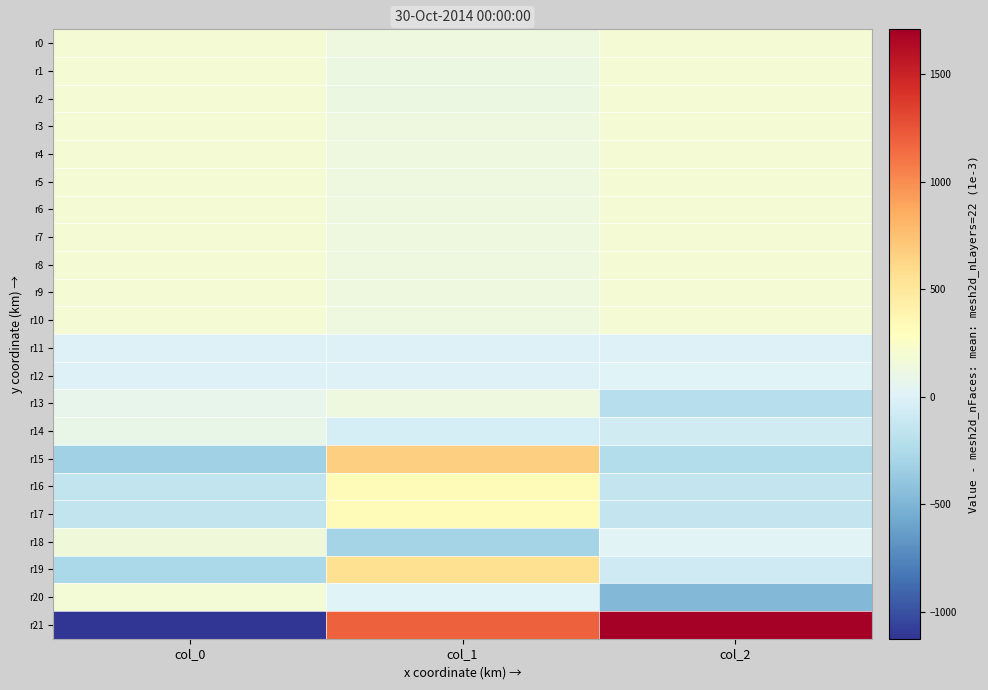

Reading right to left, list all the values displayed in this chart.

r0: col_2=187.6	col_1=126.5	col_0=183.2
r1: col_2=186.3	col_1=125.9	col_0=183.7
r2: col_2=188.8	col_1=125.6	col_0=183.1
r3: col_2=188.0	col_1=127.7	col_0=184.0
r4: col_2=187.2	col_1=128.9	col_0=184.0
r5: col_2=188.0	col_1=130.1	col_0=183.8
r6: col_2=188.0	col_1=130.5	col_0=182.4
r7: col_2=189.5	col_1=130.0	col_0=184.1
r8: col_2=190.0	col_1=131.2	col_0=184.6
r9: col_2=190.1	col_1=129.6	col_0=182.7
r10: col_2=189.3	col_1=130.6	col_0=181.9
r11: col_2=0.5	col_1=-0.3	col_0=-0.7
r12: col_2=4.6	col_1=-1.0	col_0=-1.7
r13: col_2=-208.0	col_1=127.5	col_0=80.2
r14: col_2=-63.5	col_1=-47.6	col_0=83.9
r15: col_2=-216.9	col_1=658.1	col_0=-327.2
r16: col_2=-131.7	col_1=327.5	col_0=-144.8
r17: col_2=-133.8	col_1=335.5	col_0=-149.2
r18: col_2=20.3	col_1=-294.4	col_0=154.3
r19: col_2=-74.5	col_1=559.8	col_0=-266.4
r20: col_2=-475.0	col_1=4.9	col_0=171.7
r21: col_2=1709.0	col_1=1197.2	col_0=-1124.3